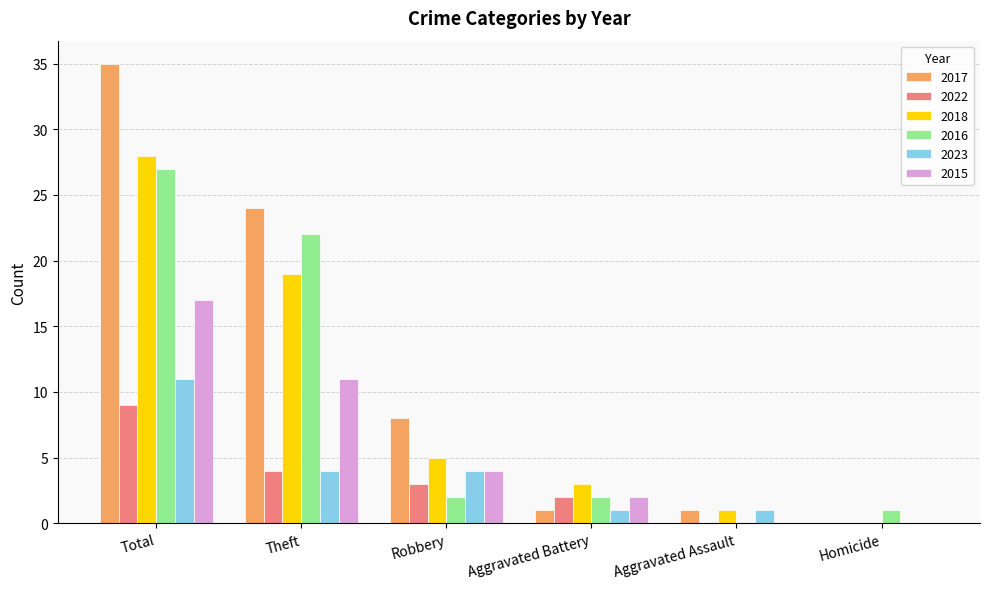

At which label is 2016 closest to 13?

Theft